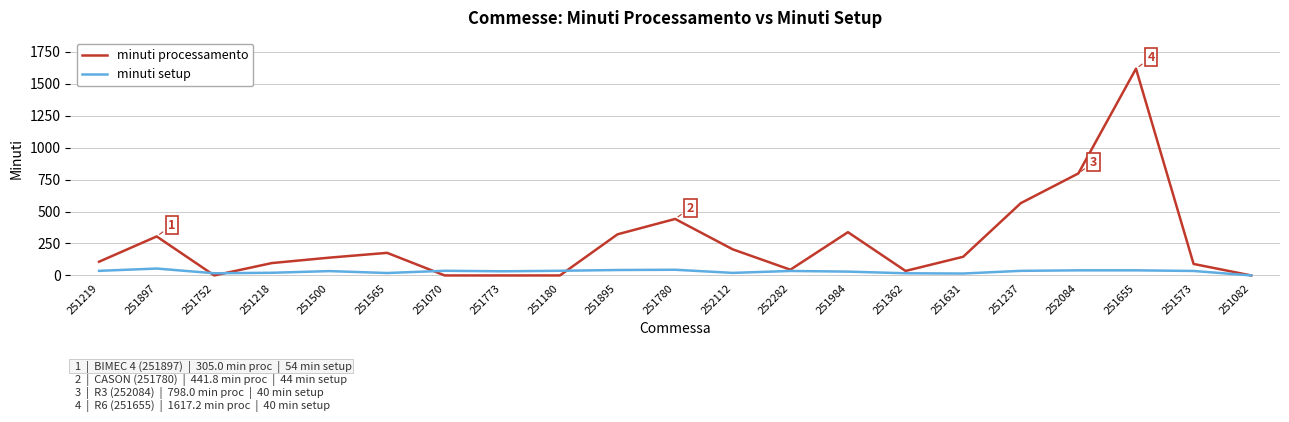

Rank the series by their average value, from highest to lowest.

minuti processamento, minuti setup